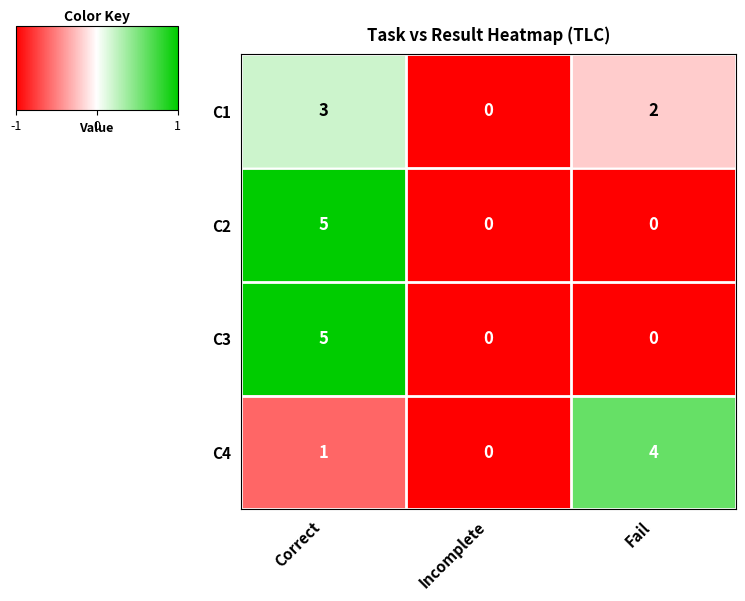

What is the highest value of the C1 series?

3